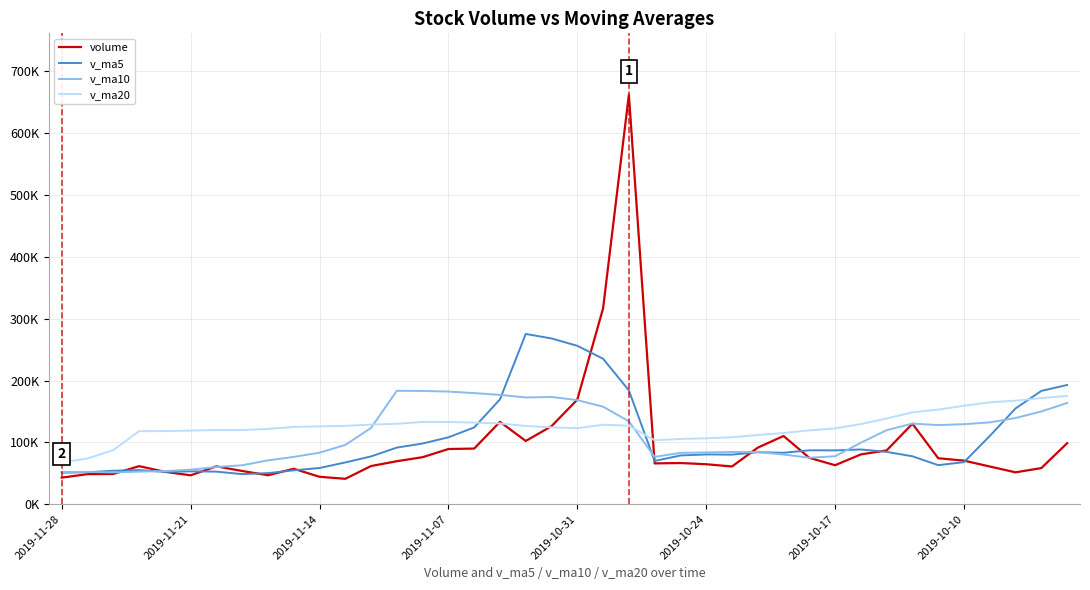

Which series has the widest spread of values?

volume